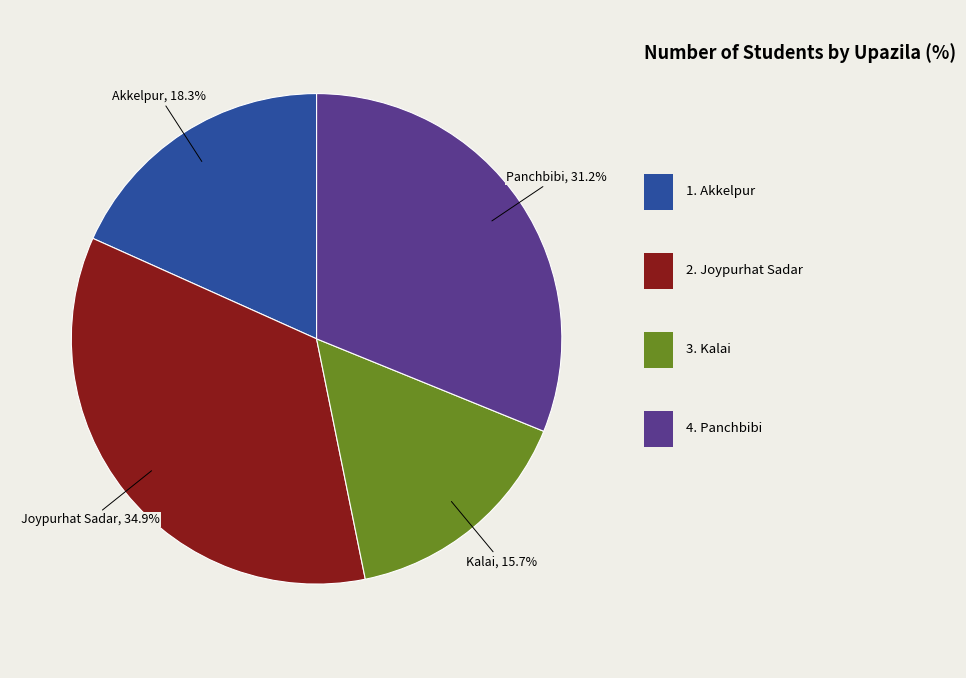

Count the number of slices in the pie.

4